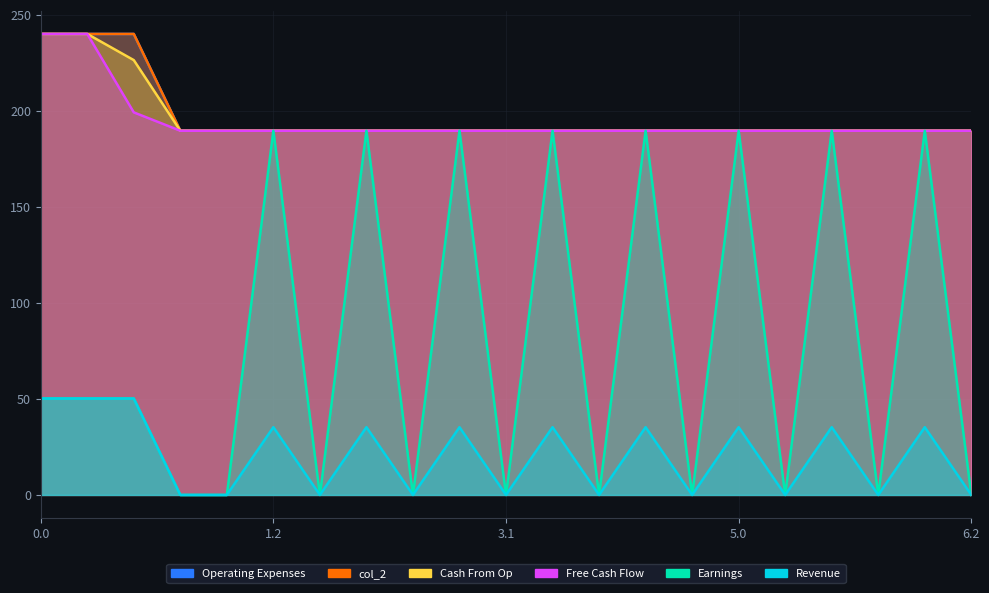

Between 3.2 and 6.2, which is larger?

3.2